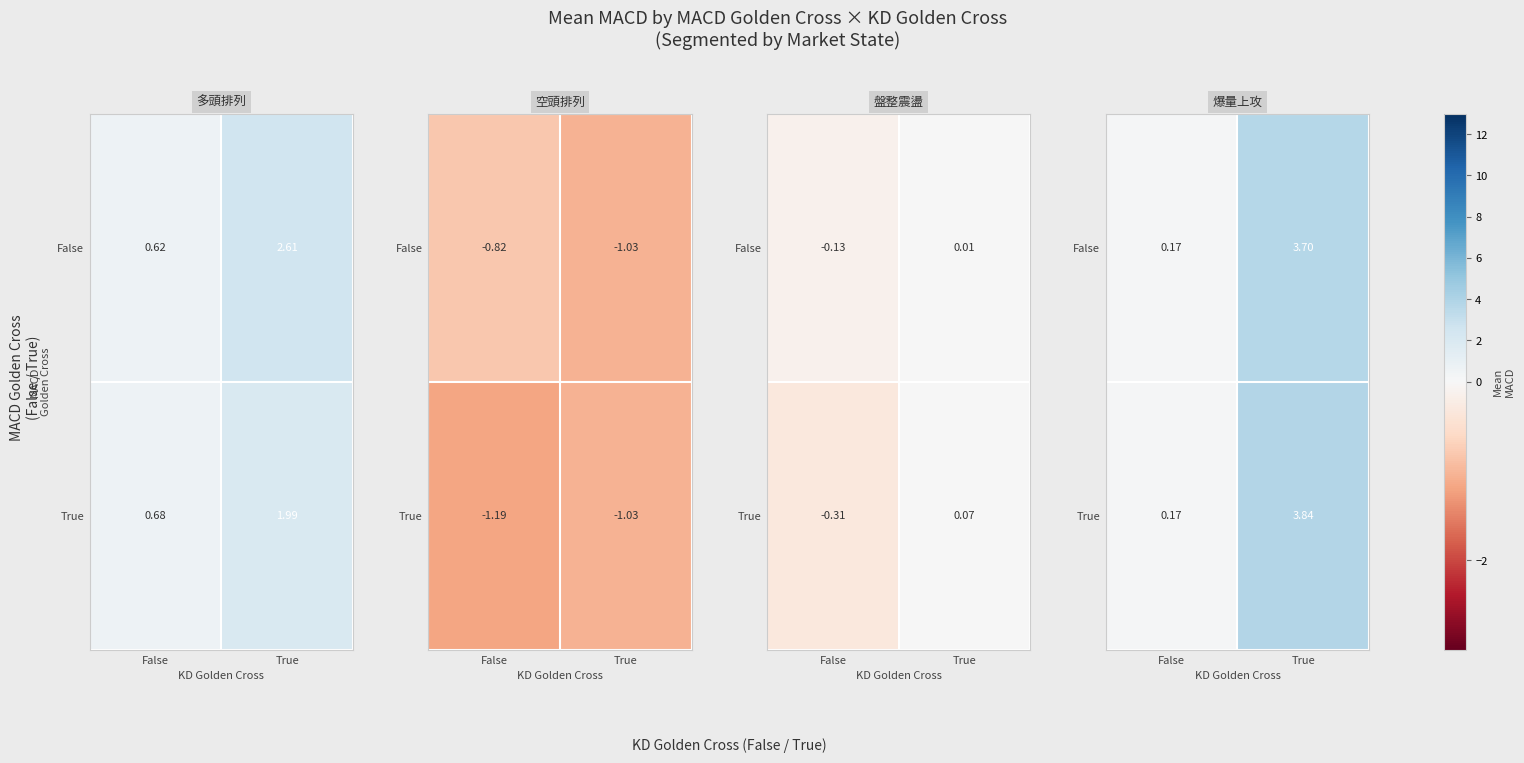

List the series in order of their overall mean, lowest first.

False, True